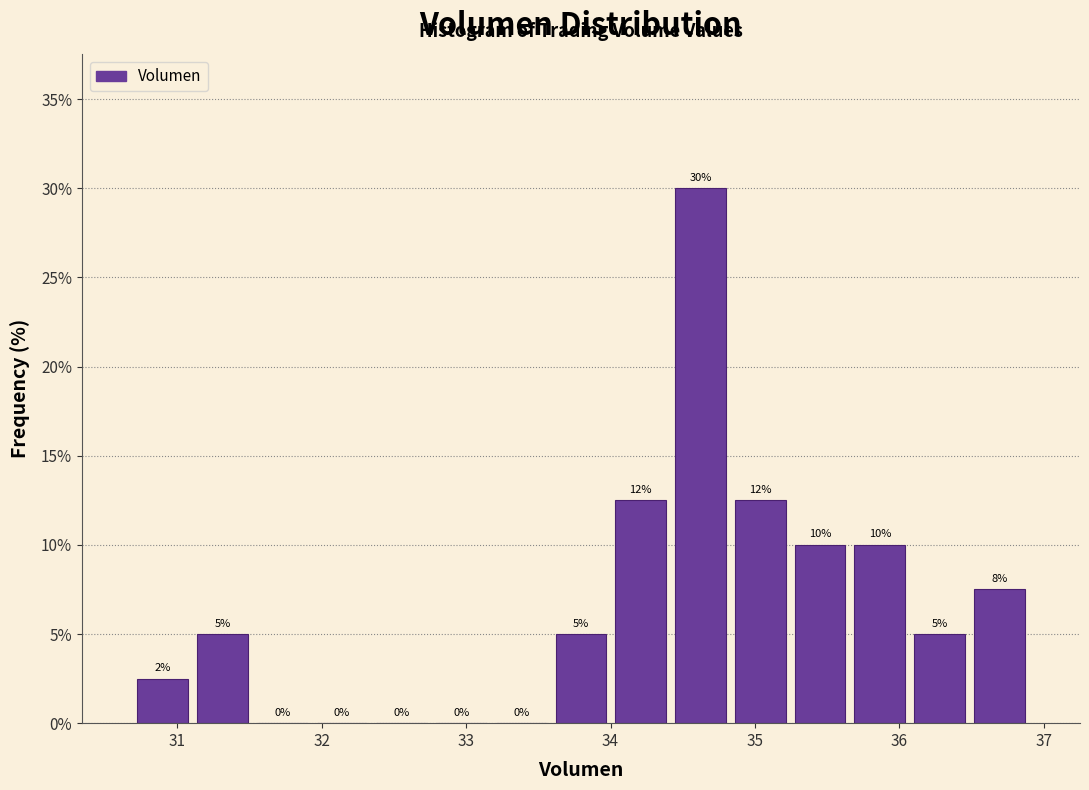

Over which range of the x-axis is the bar tallest?

34.4 to 34.8